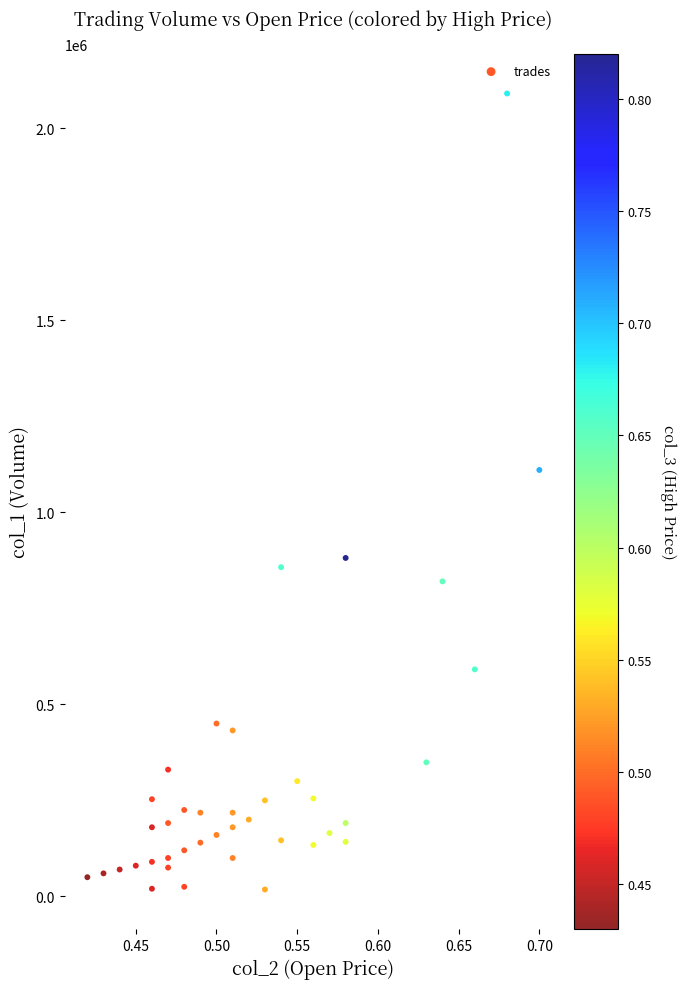

What is the range of Y values (max minus min)?

2072000